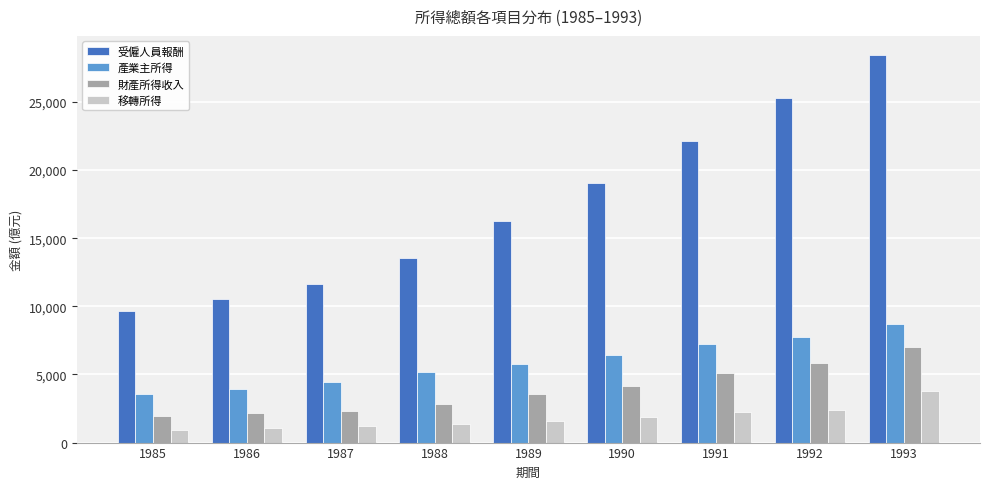

What is the minimum value for 受僱人員報酬?

9623